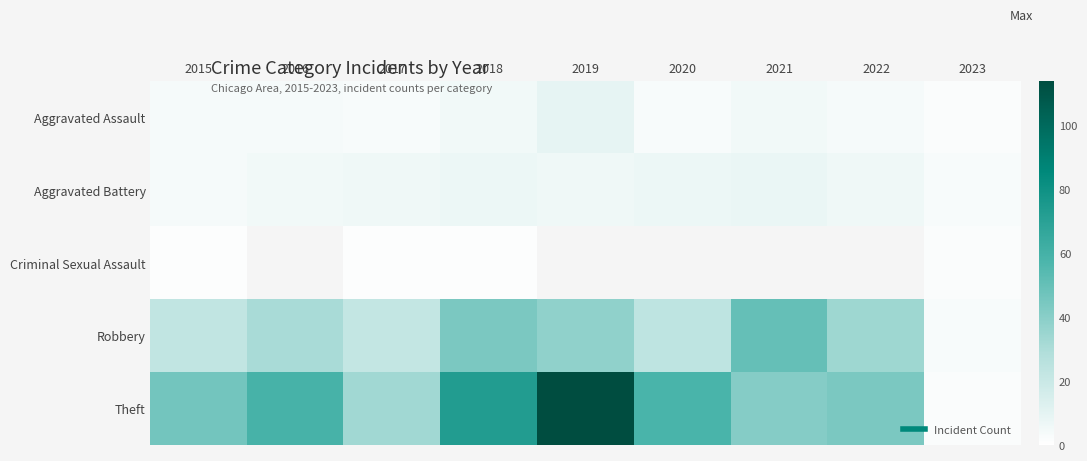

True or false: Robbery has a value of 53.1 at 2022.

False